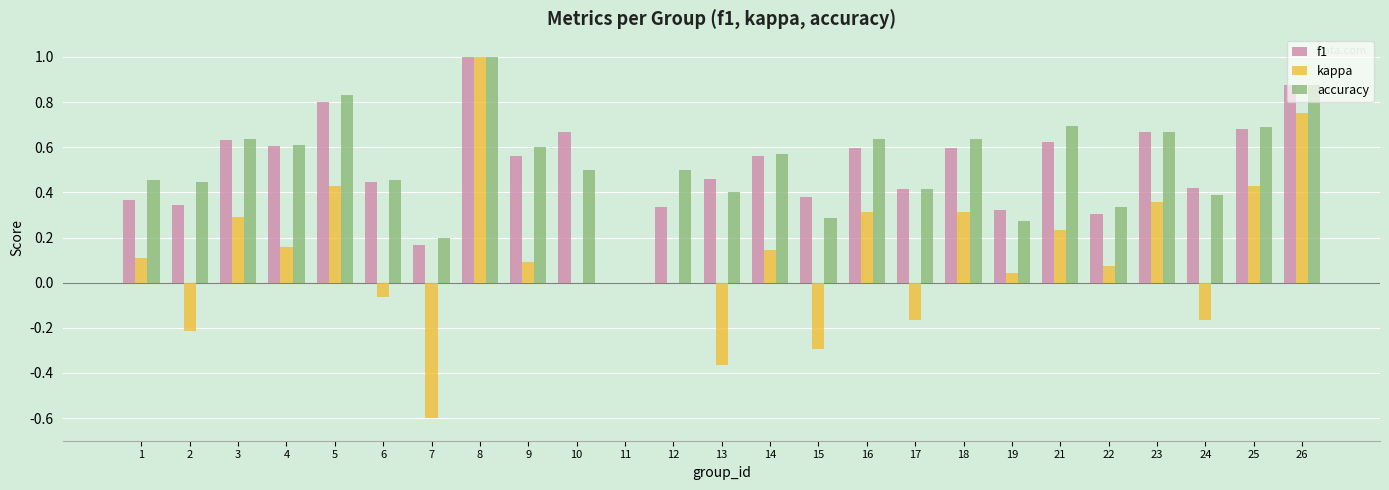

At which label is accuracy closest to 0?

11